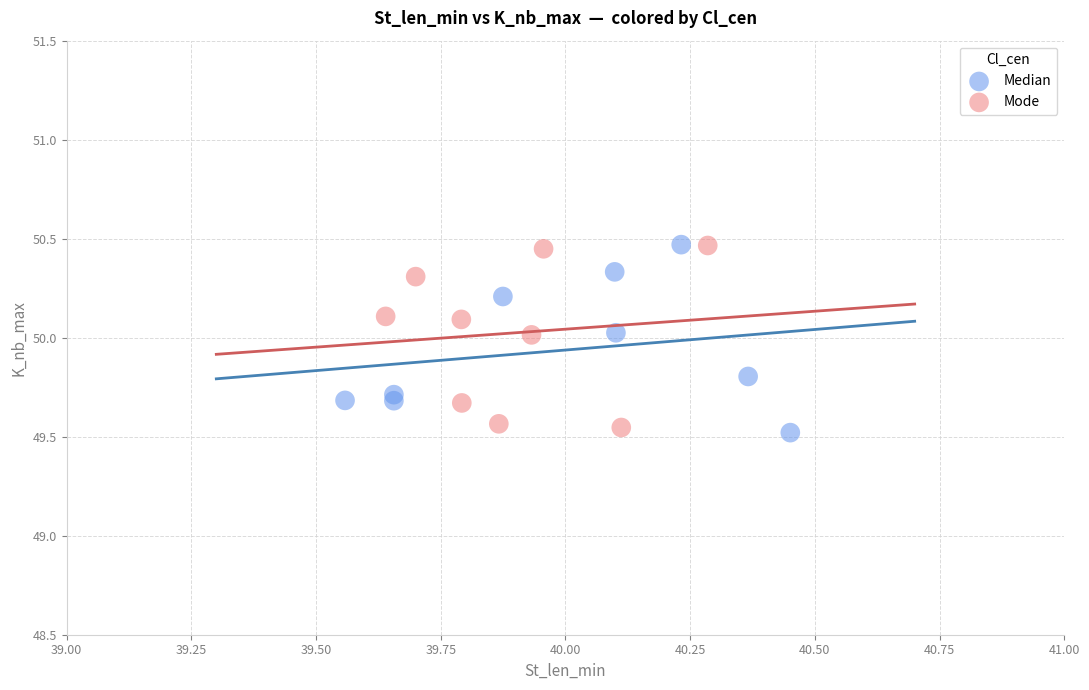

What are all the series names shown in the legend?

Median, Mode